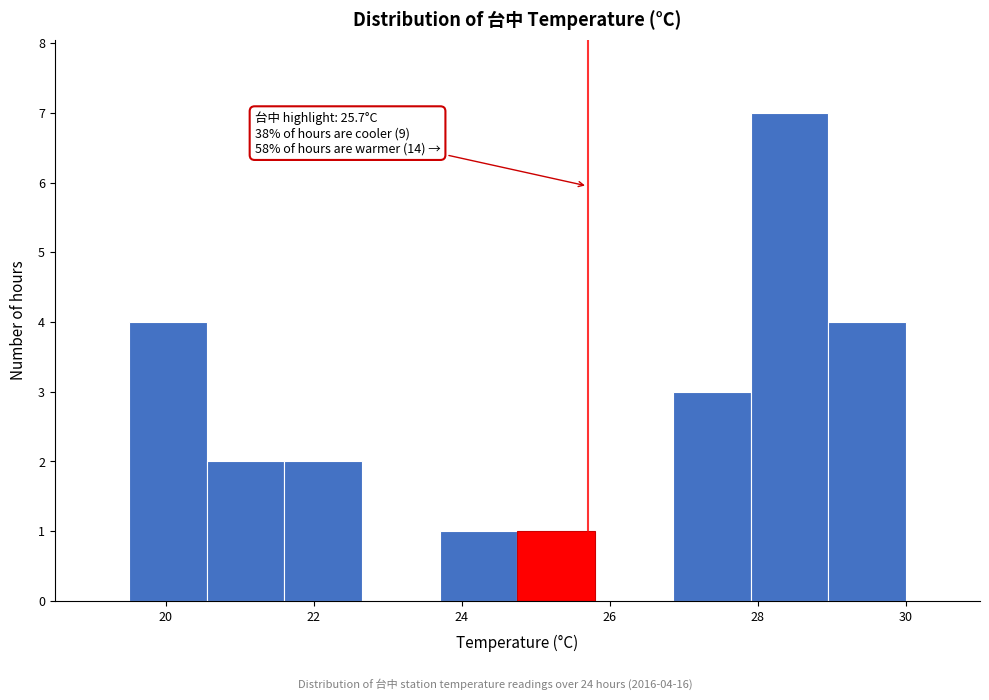

Which range on the x-axis has the tallest bar?

27.90 to 28.95